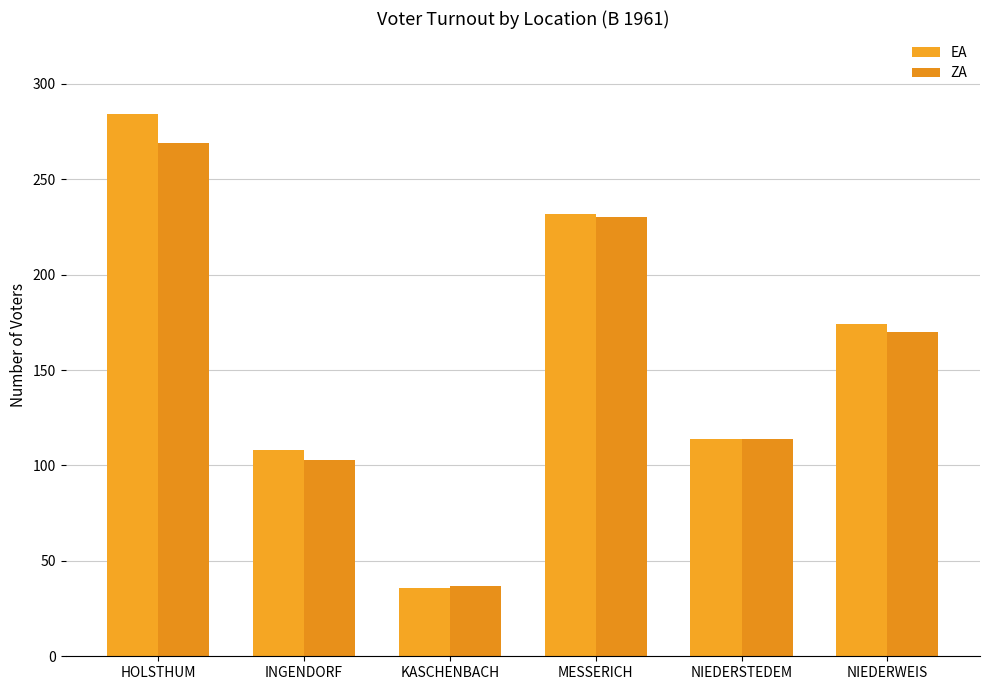

How many series are shown in this chart?

2